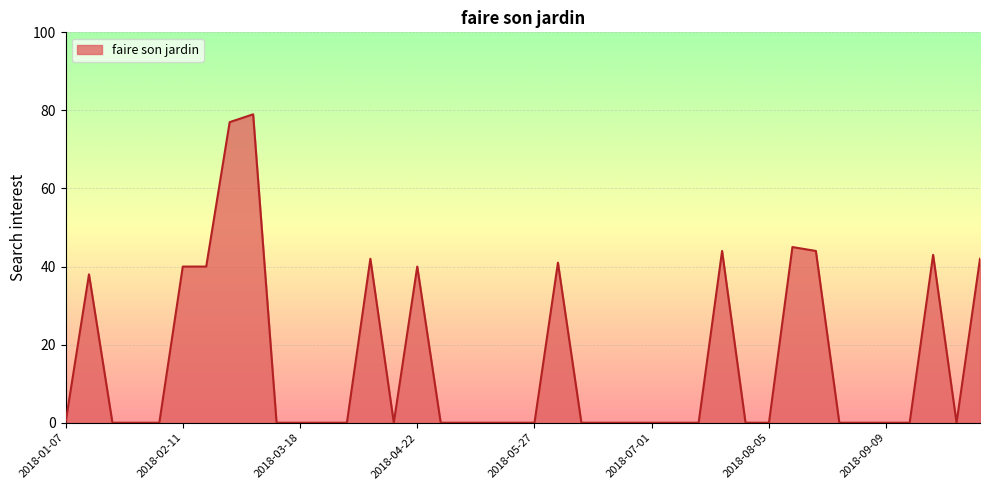

What is the difference between the maximum and minimum values?

79